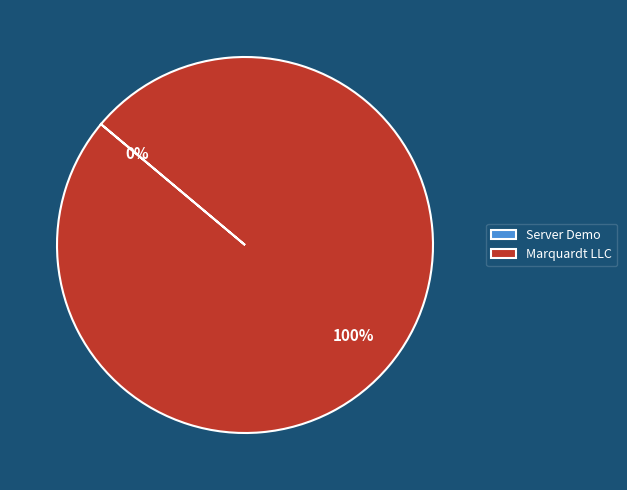

To the nearest percent, what percentage of the pie is Marquardt LLC?

100%